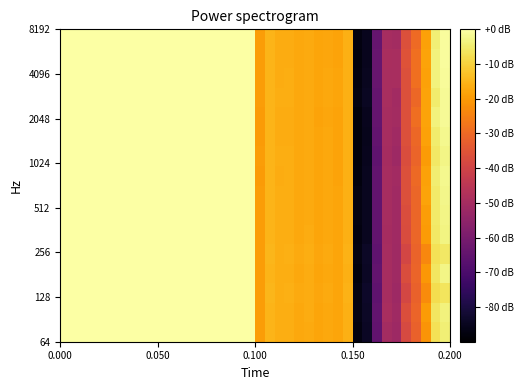

How many series are shown in this chart?

16